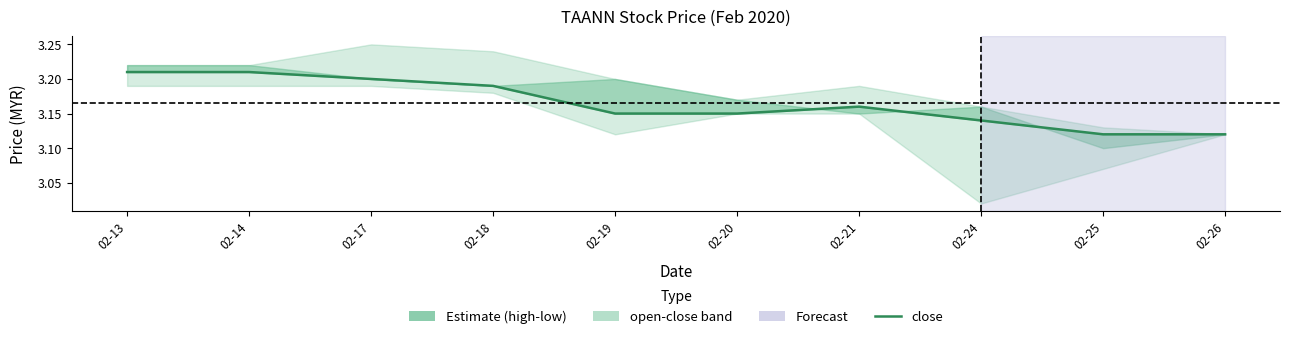

What is the sum of all values?

31.6